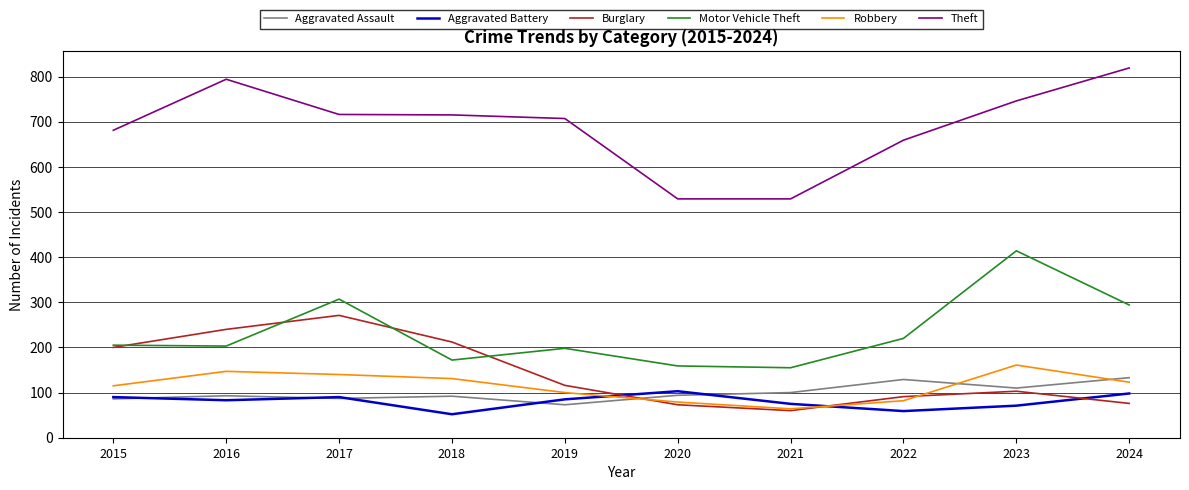

Read the Robbery value at 2017.

140